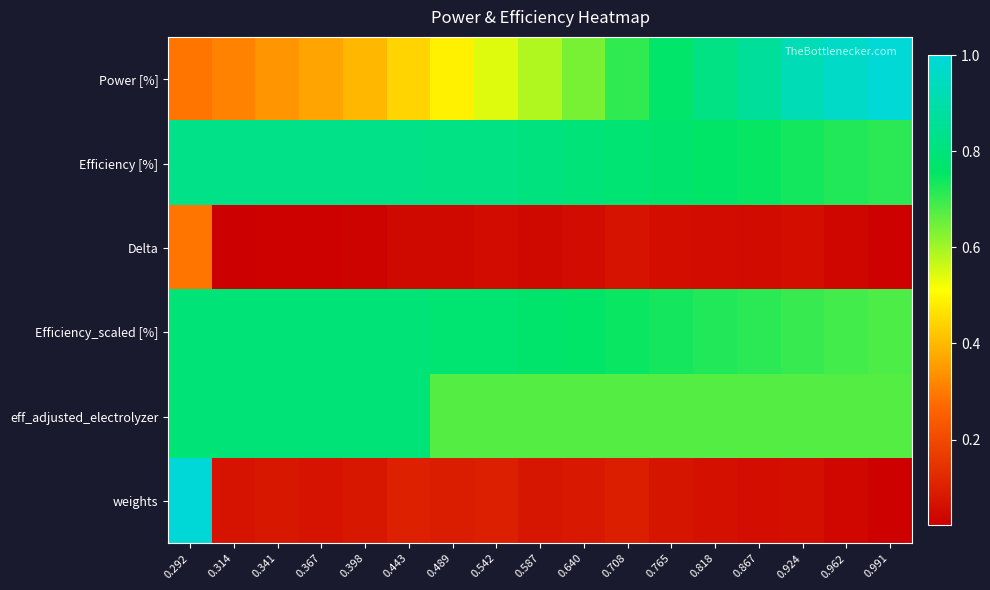

Between 0.292 and 0.818, which is larger?

0.818